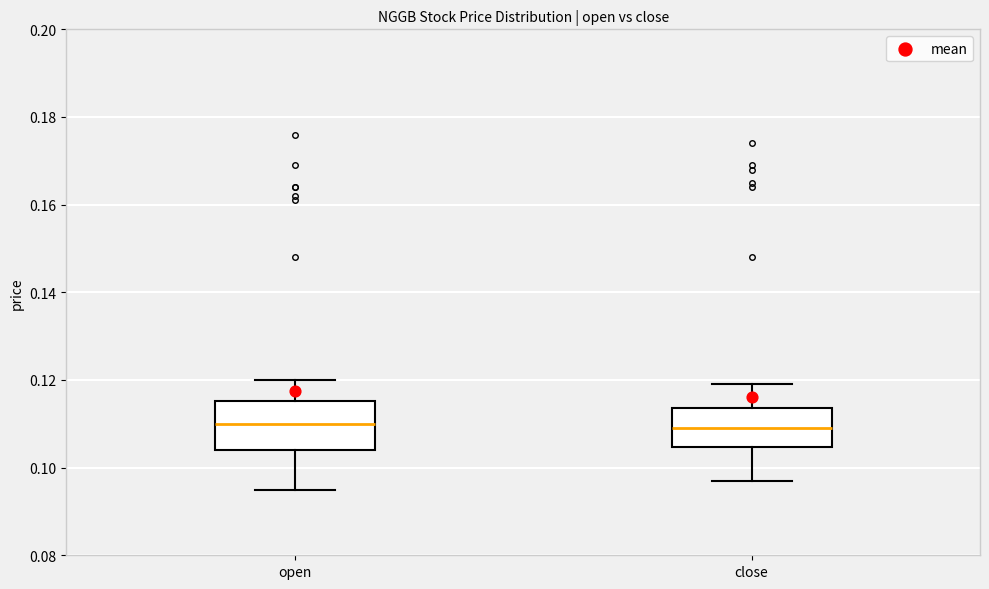

Reading left to right, read every box against the y-axis: the position of its median line, the range the box covers, and the ends of its whiskers. The values are not printed on the chart, so give them approximately, as read against the axis.

open: median 0.110, box 0.104 to 0.116, whiskers 0.096 to 0.120
close: median 0.110, box 0.104 to 0.114, whiskers 0.098 to 0.120